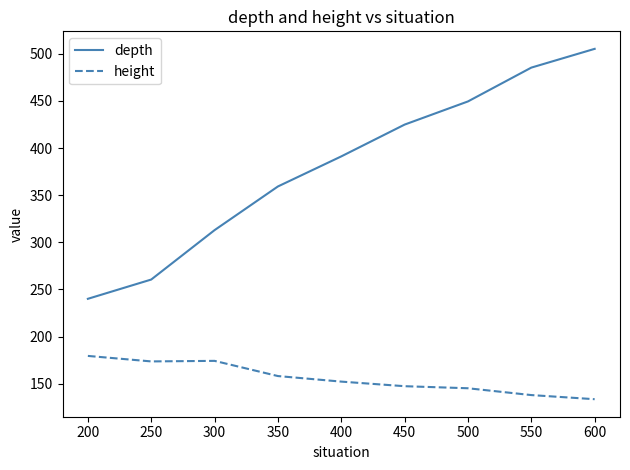

At which category does height reach its first local peak?

300